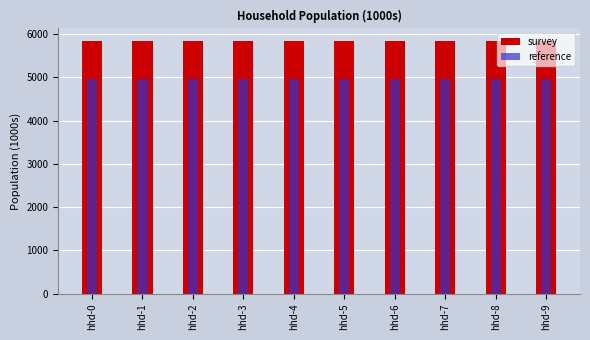

What is the sum of the reference values at hhd-1 and hhd-7?

9928